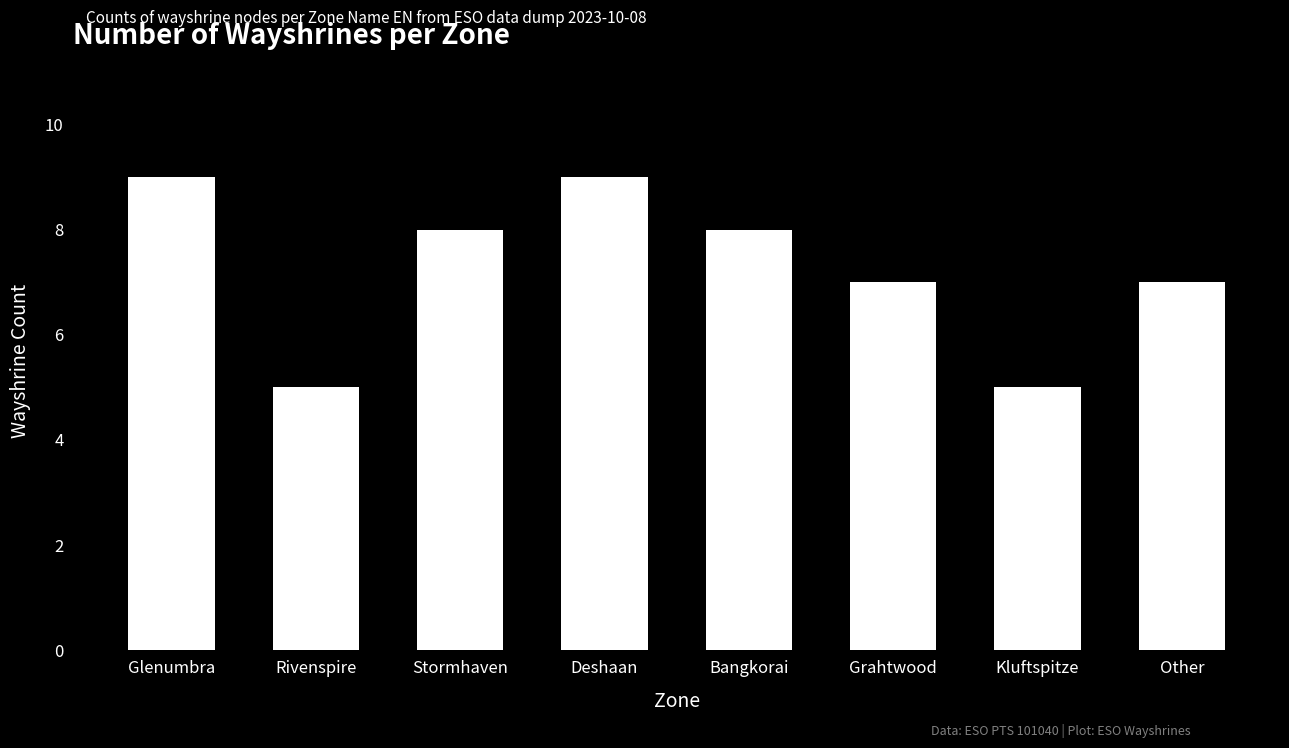

True or false: the data shows 1 at Rivenspire.

False